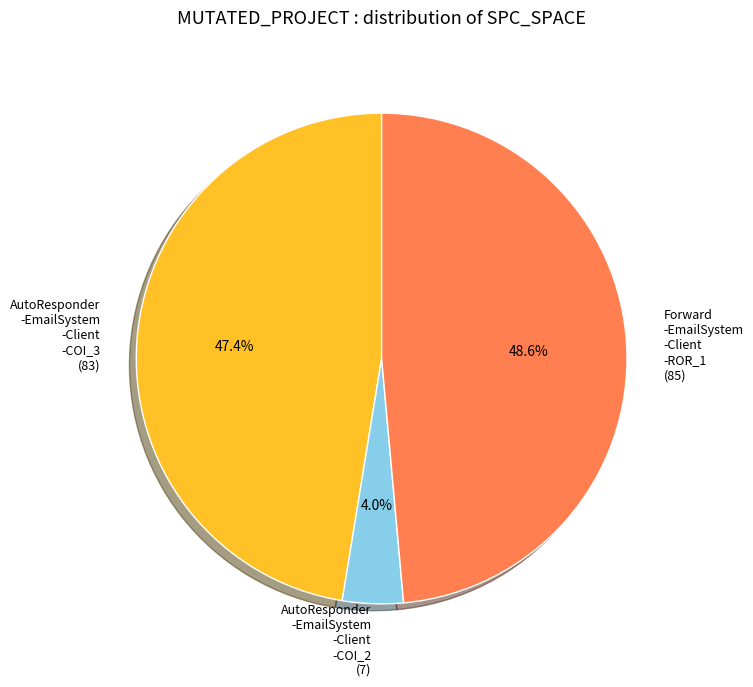

Is there a majority slice in this chart?

No